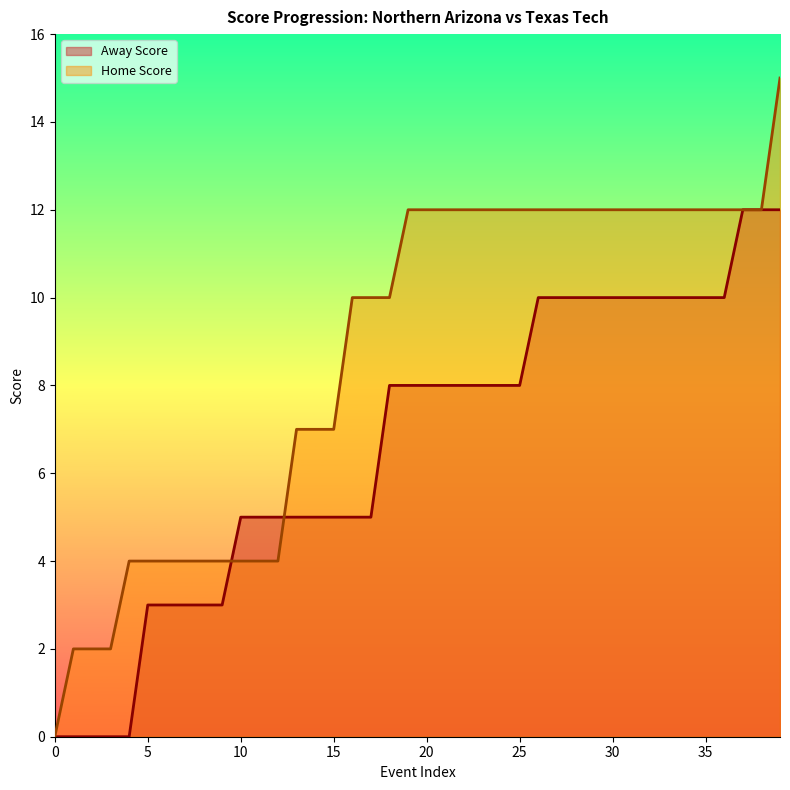

List the series in order of their overall mean, highest first.

Home Score, Away Score